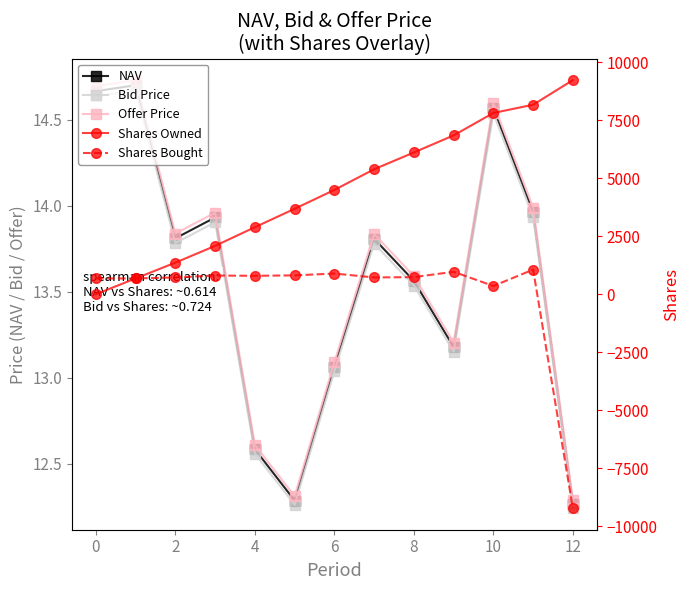

At 2, list the series in order from smallest to largest.

Bid Price, NAV, Offer Price, Shares Bought, Shares Owned